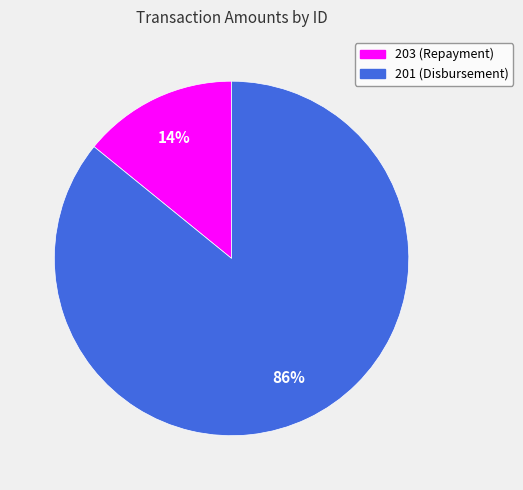

Approximately how many times larger is the value at 201 (Disbursement) compared to 203 (Repayment)?

6.1